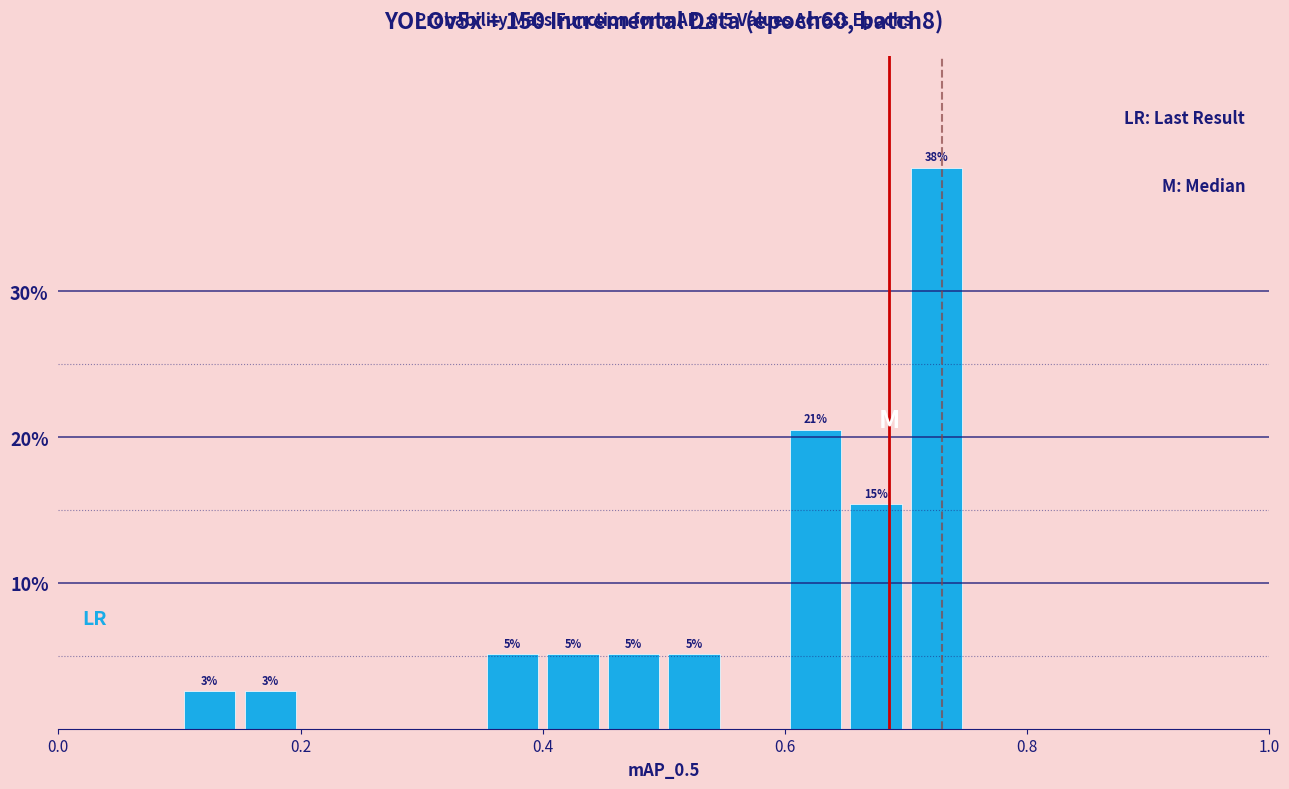

Around what value on the x-axis is the tallest bar? Give the approximate position of its centre, as read against the axis.

0.72